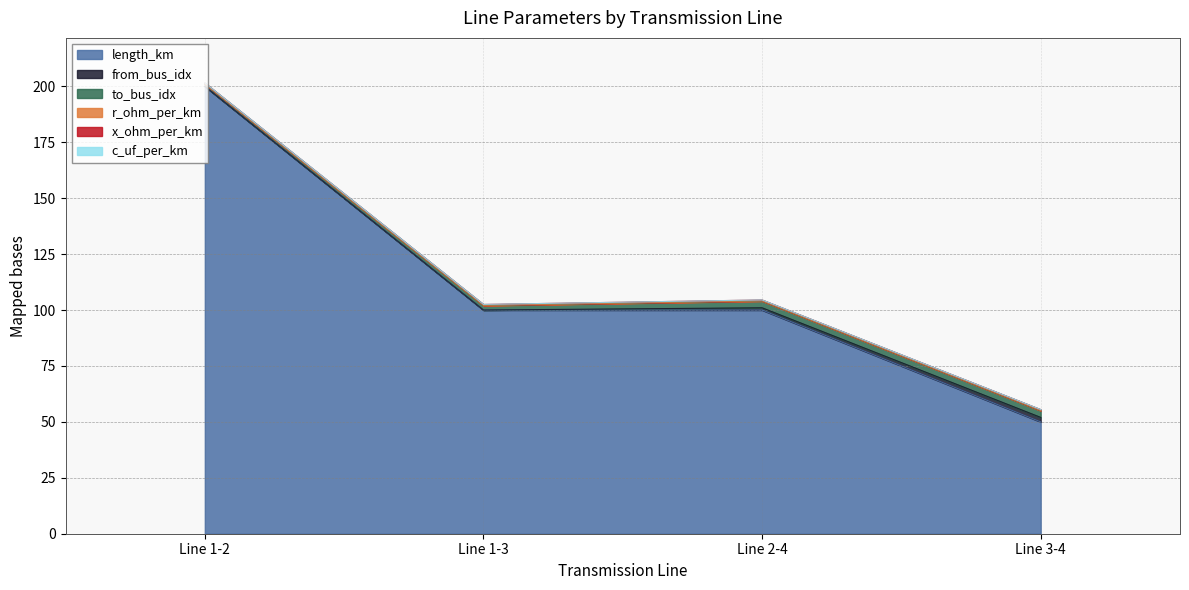

List the labels in order of c_uf_per_km value, smallest first.

Line 1-2, Line 1-3, Line 2-4, Line 3-4